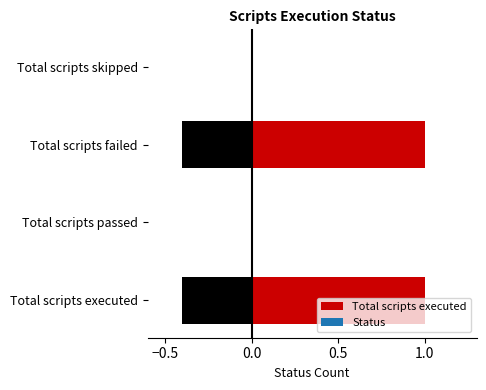

List the labels in order of value, largest first.

Total scripts executed, Total scripts failed, Total scripts passed, Total scripts skipped